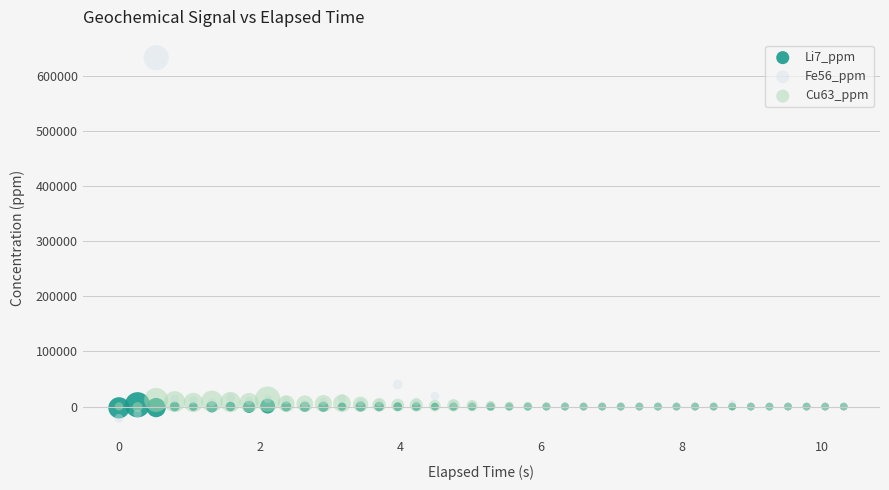

Across all series, what Y value is closest to 305721?

40186.2